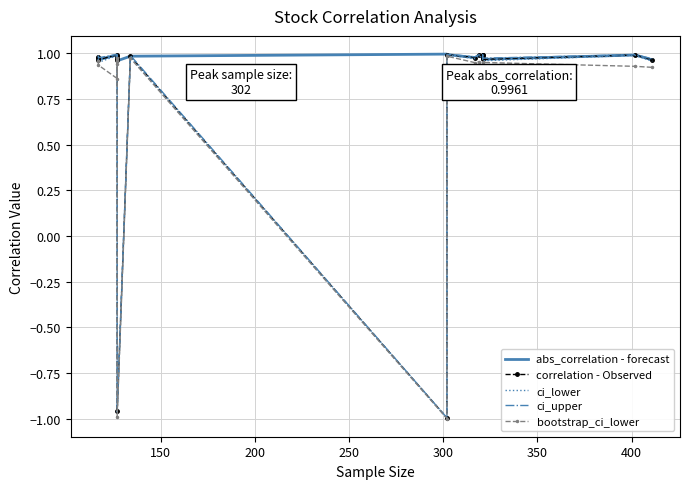

Reading left to right, list all the values displayed in this chart.

abs_correlation - forecast: 1.0	1.0	1.0	1.0	1.0	1.0	1.0	1.0	1.0	1.0	1.0	1.0	1.0	1.0	1.0	1.0	1.0	1.0	1.0	1.0
correlation - Observed: 1.0	1.0	1.0	1.0	1.0	1.0	1.0	1.0	-1.0	1.0	-1.0	1.0	1.0	1.0	1.0	1.0	1.0	1.0	1.0	1.0
ci_lower: 1.0	1.0	1.0	1.0	1.0	1.0	0.9	1.0	-1.0	1.0	-1.0	1.0	1.0	1.0	1.0	1.0	1.0	1.0	1.0	1.0
ci_upper: 1.0	1.0	1.0	1.0	1.0	1.0	1.0	1.0	-0.9	1.0	-1.0	1.0	1.0	1.0	1.0	1.0	1.0	1.0	1.0	1.0
bootstrap_ci_lower: 1.0	1.0	0.9	0.9	1.0	1.0	0.9	1.0	-1.0	1.0	-1.0	1.0	0.9	1.0	0.9	1.0	0.9	1.0	0.9	0.9